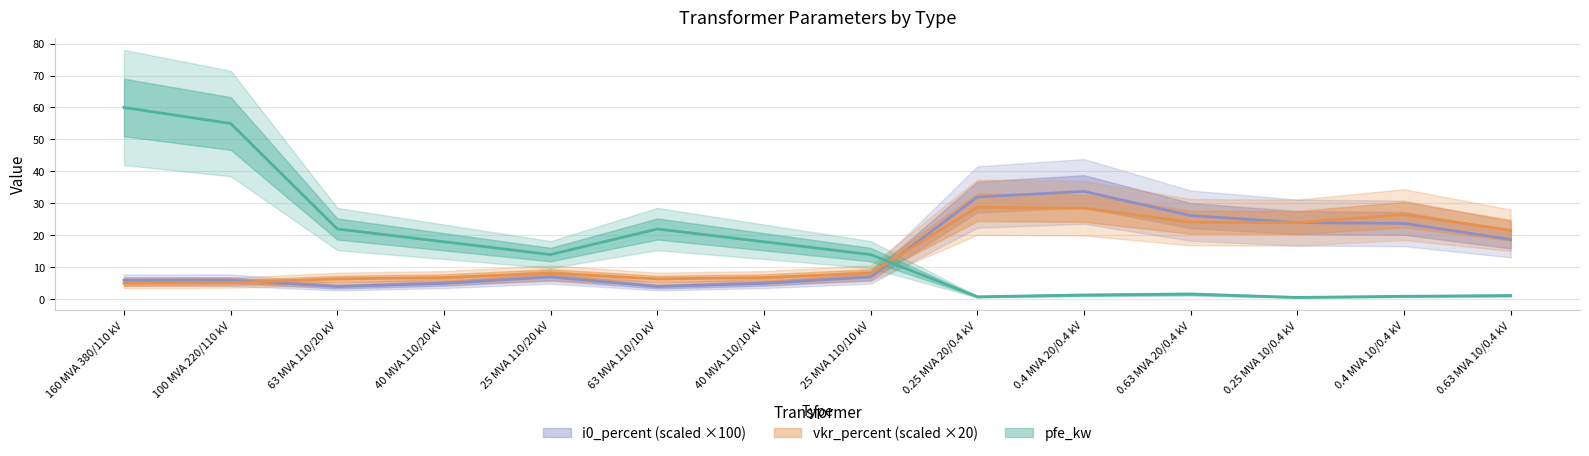

What is the maximum value shown in the chart?

60.0